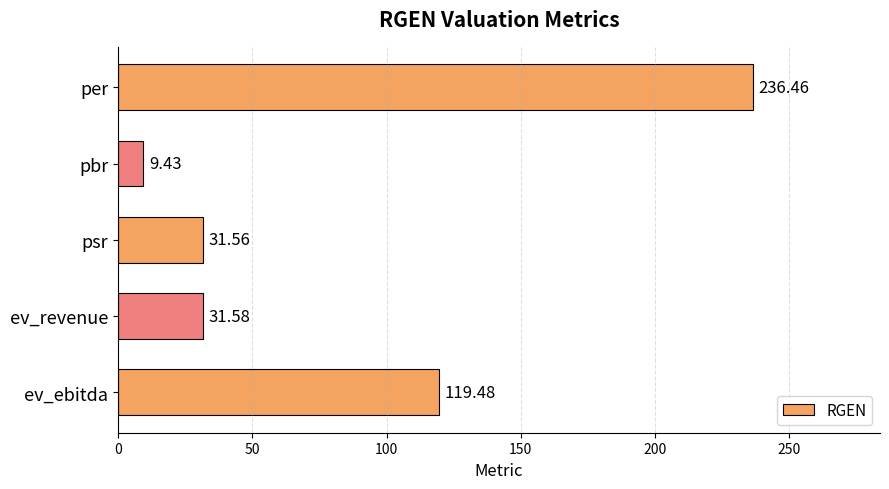

What is the difference between the maximum and minimum values?

227.0